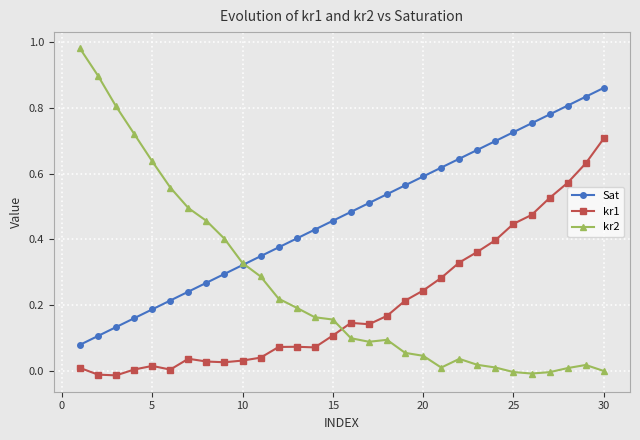

List the series in order of their overall mean, highest first.

Sat, kr2, kr1